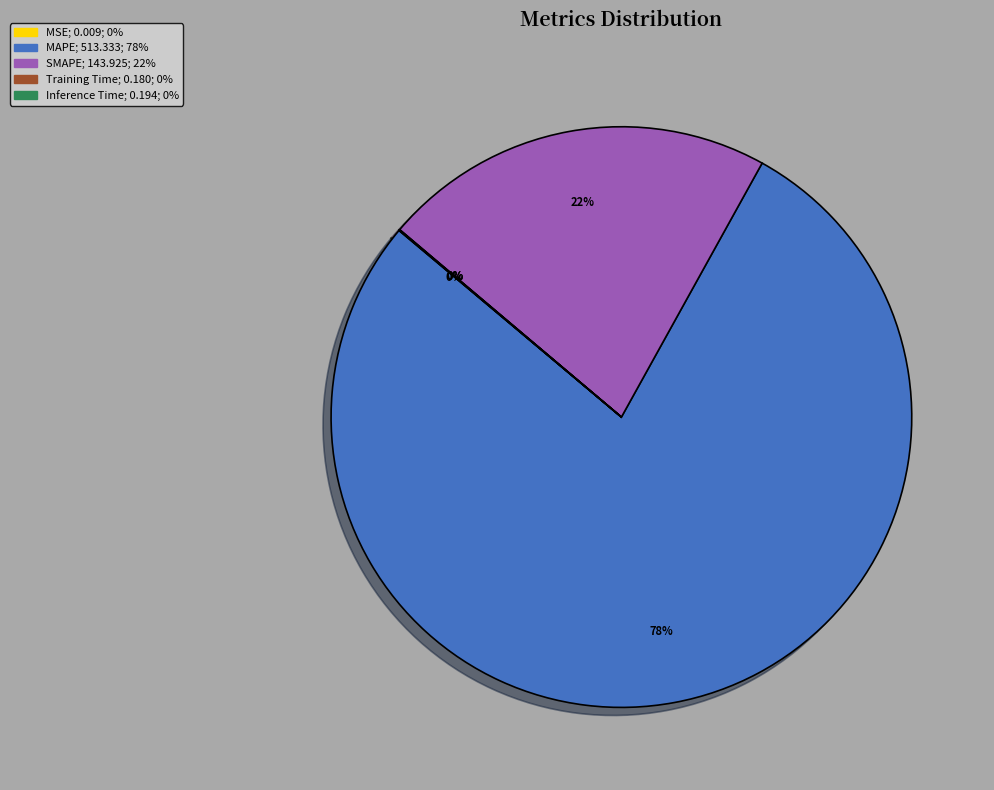

What is the ratio of the value at SMAPE; 143.925; 22% to the value at MAPE; 513.333; 78%?

0.3